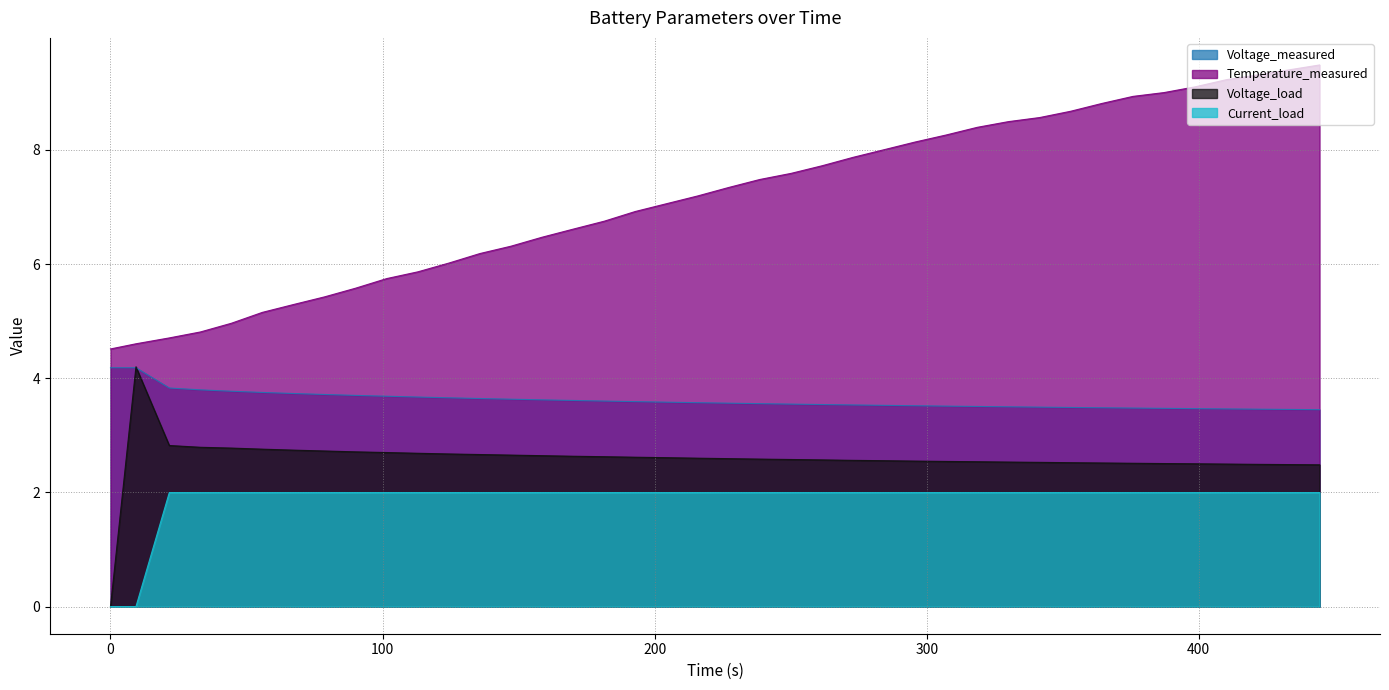

The Temperature_measured series shows 7.1 at 204.297. True or false?

True